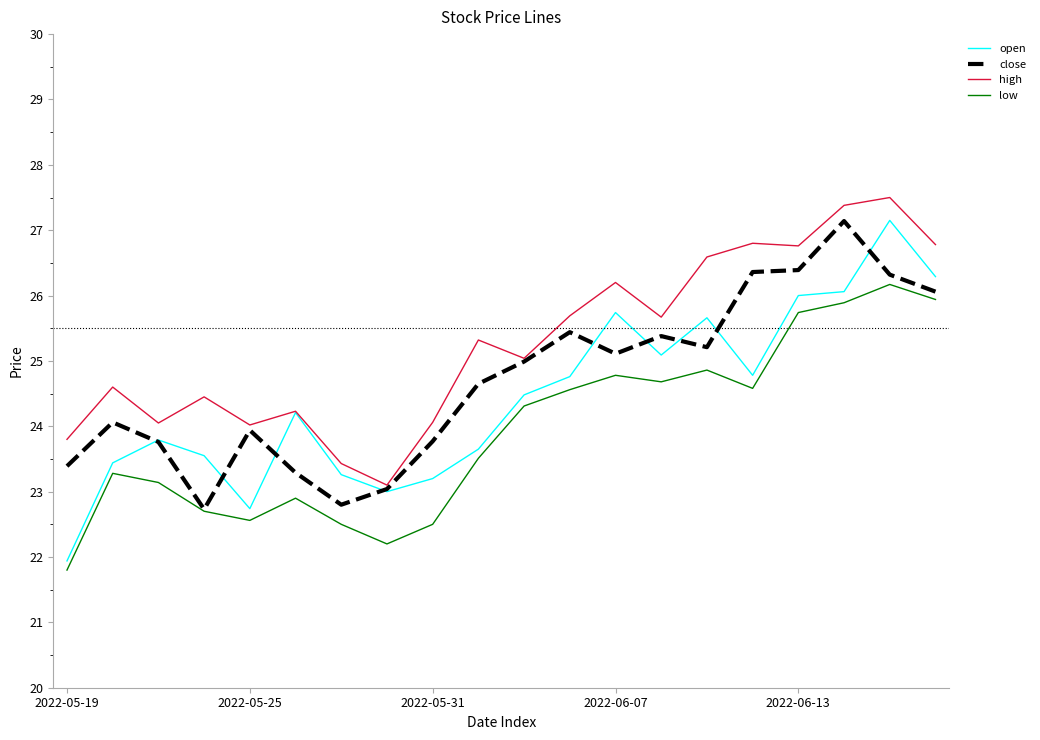

How many series are shown in this chart?

4